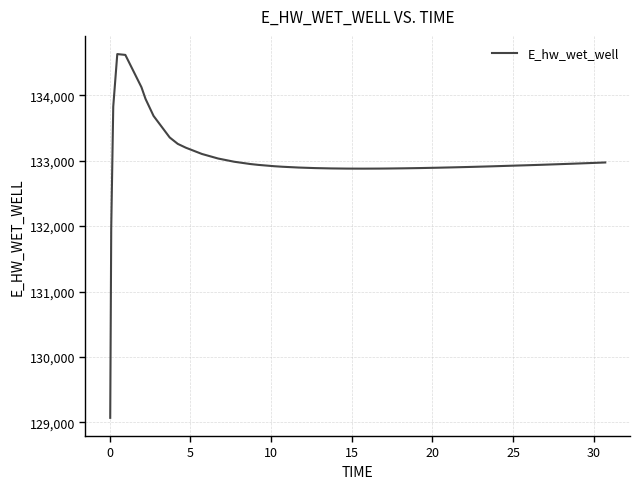

What is the greatest value displayed?

134628.1